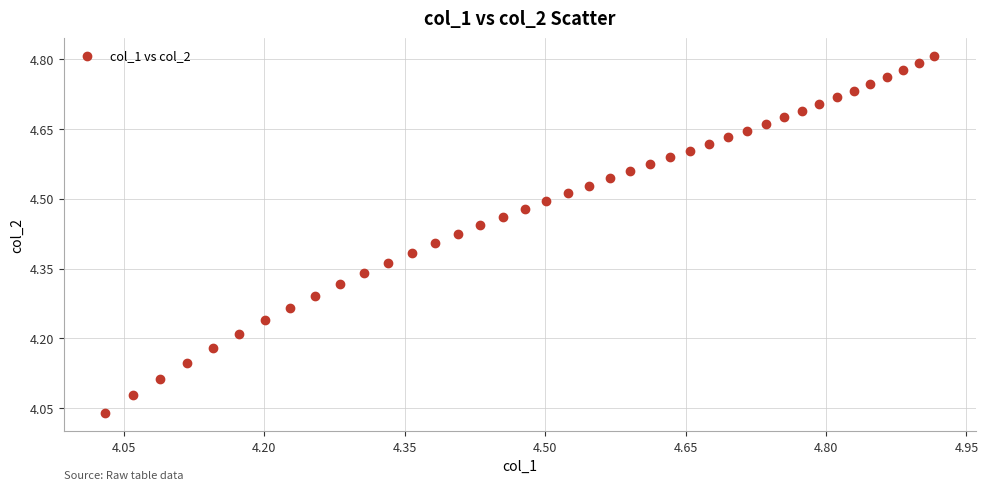

What is the range of Y values (max minus min)?

0.8